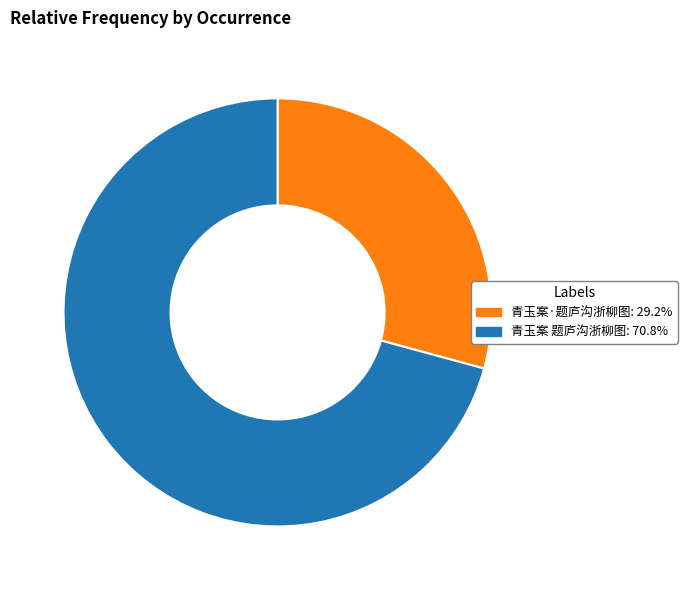

Is it true that 青玉案·题庐沟浙柳图 is 29% of the pie?

True